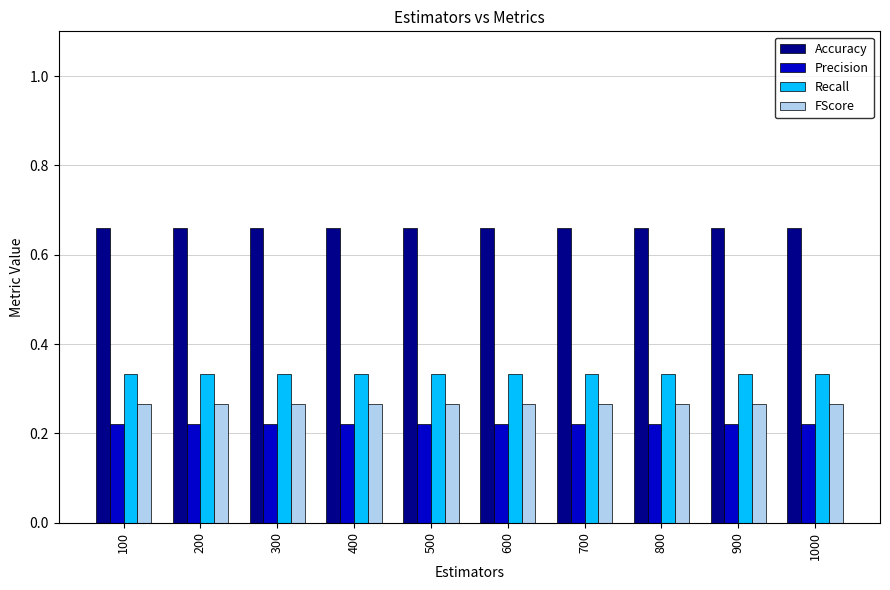

Rank the series at 800 from highest to lowest value.

Accuracy, Recall, FScore, Precision